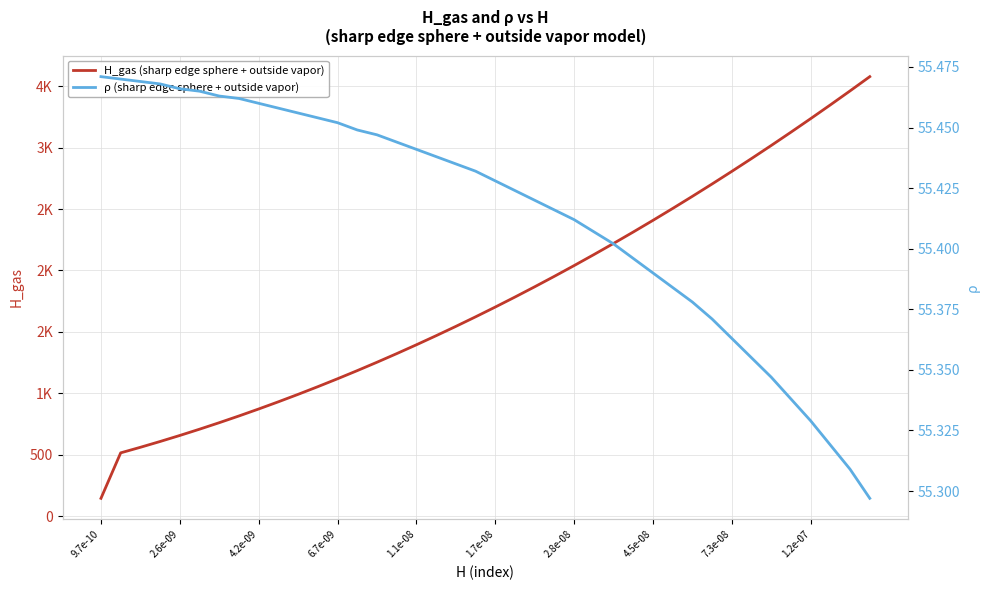

True or false: ρ (sharp edge sphere + outside vapor) and H_gas (sharp edge sphere + outside vapor) intersect in this chart.

False